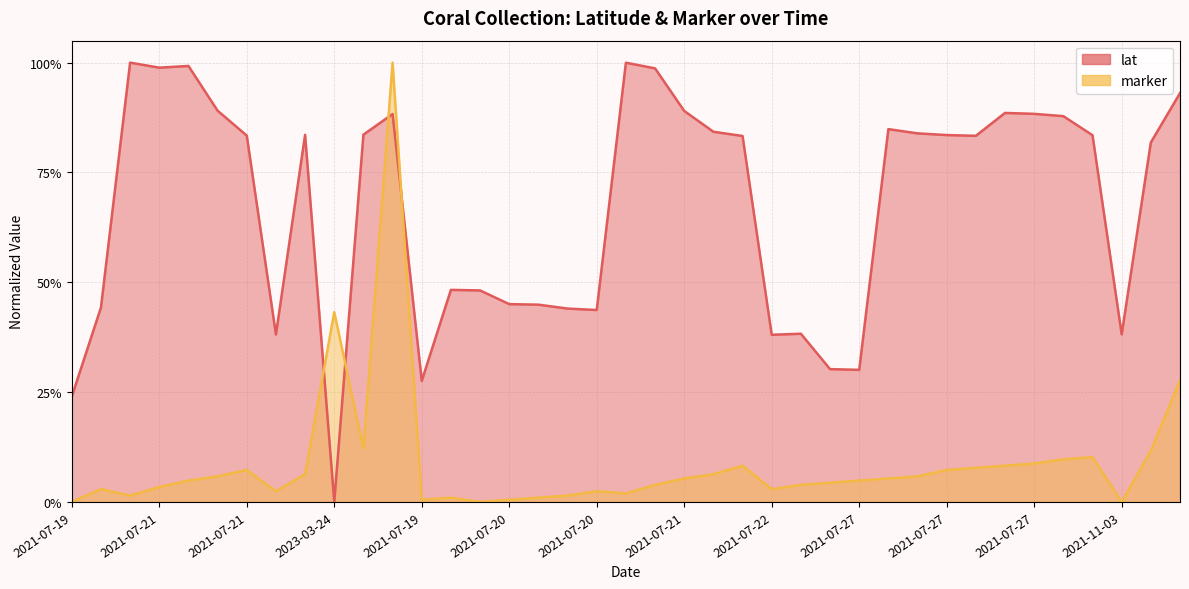

What is the sum of the lat values at 2021-07-21 and 2021-07-27?

1.8